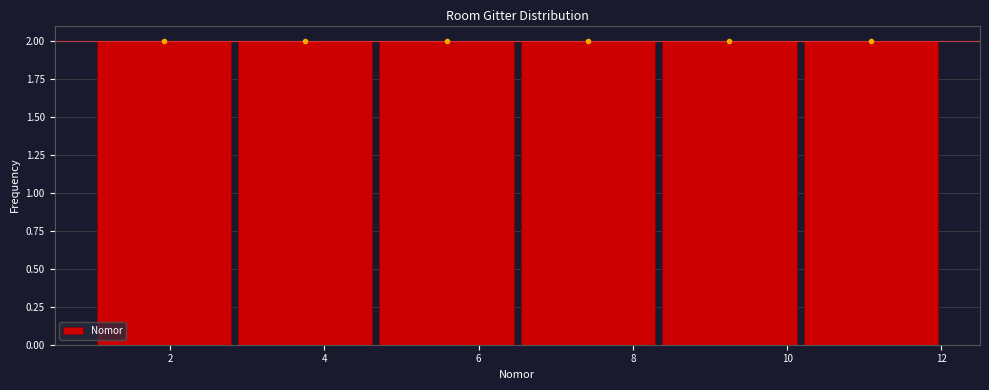

What is the height of the bar covering 6.6 to 8.4 on the x-axis? Neither the bar edges nor the heights are printed on the chart, so give them approximately, as read against the axes.

2